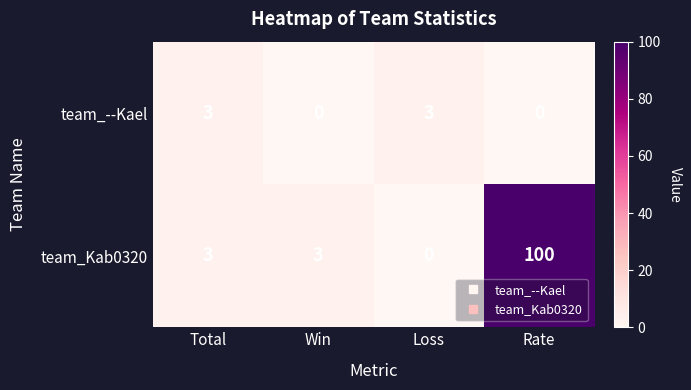

Which category has the highest value across all series?

Rate